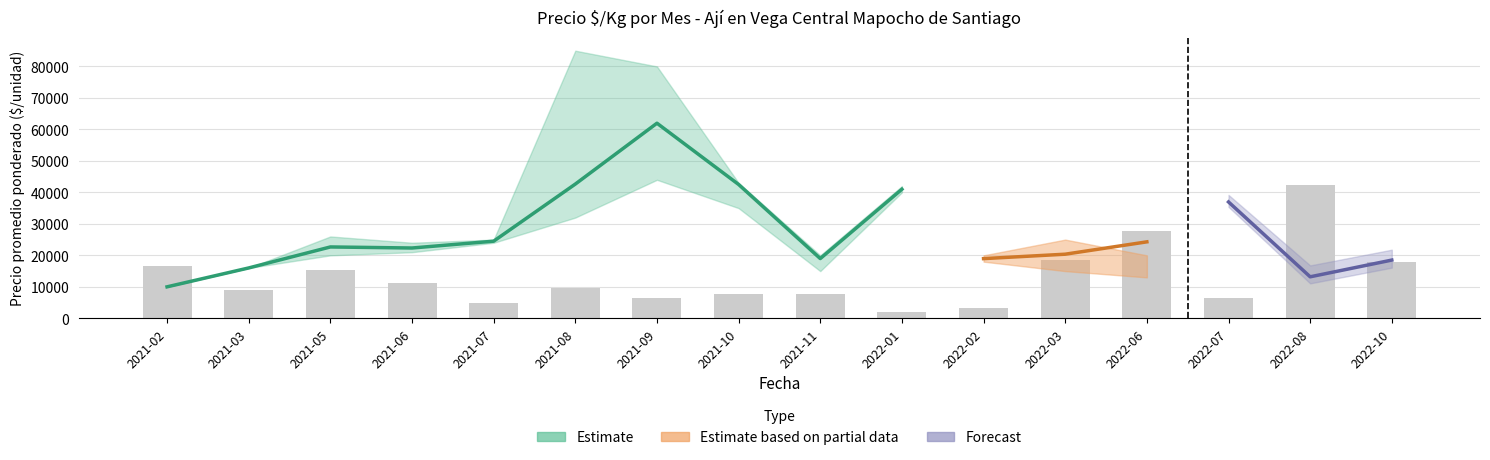

True or false: Precio máximo has a value of 63867 at 2021-10.

False